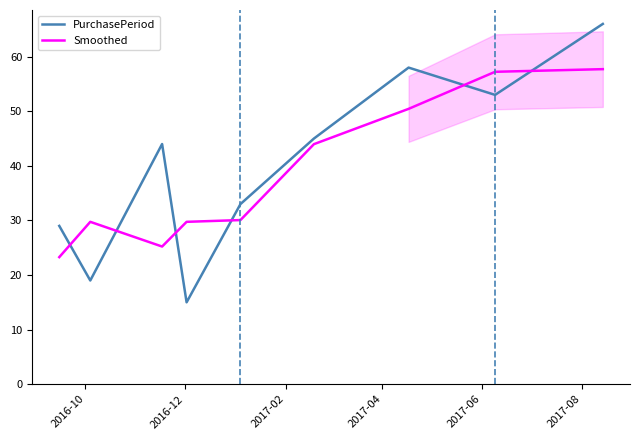

Count the number of data series in this chart.

2